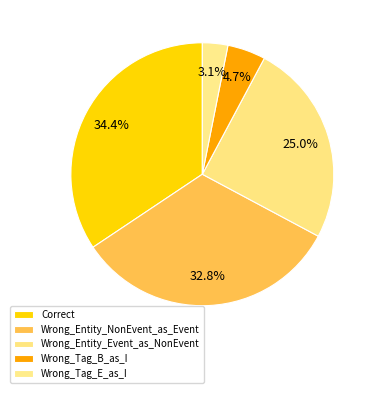

How many slices are in this pie chart?

5